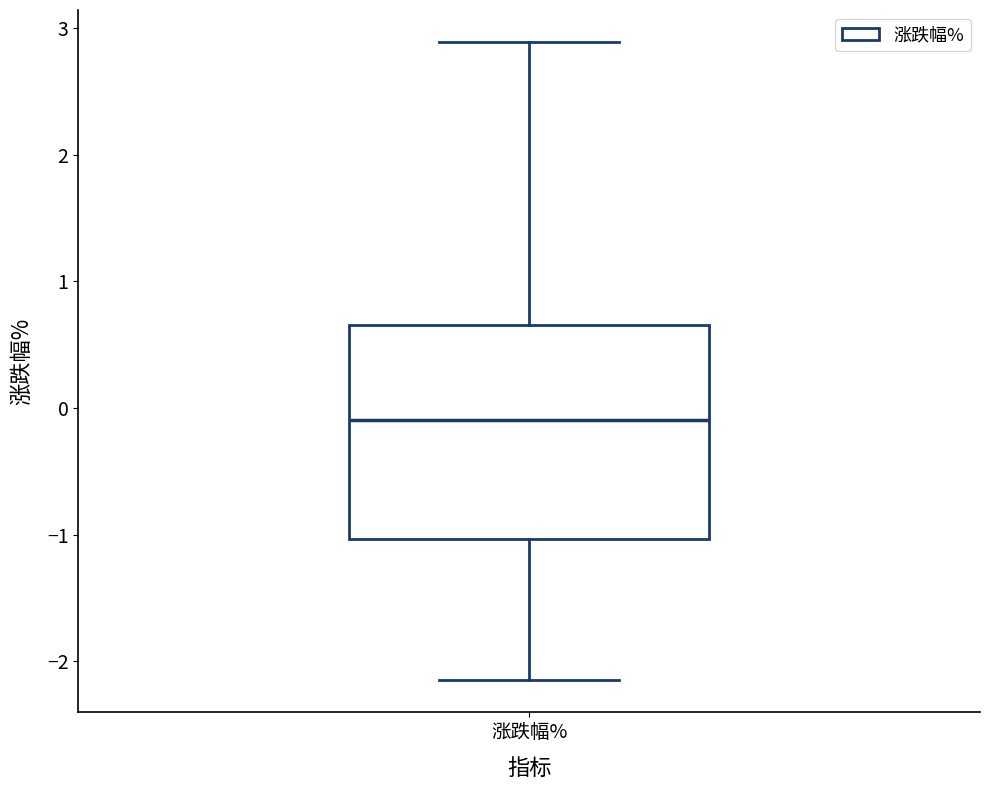

Transcribe this box plot: give where the median line is, the range the box spans, and where the two whiskers end, as read against the y-axis. The values are not printed on the chart, so give them approximately, as read against the axis.

median -0.1, box -1.0 to 0.7, whiskers -2.1 to 2.9